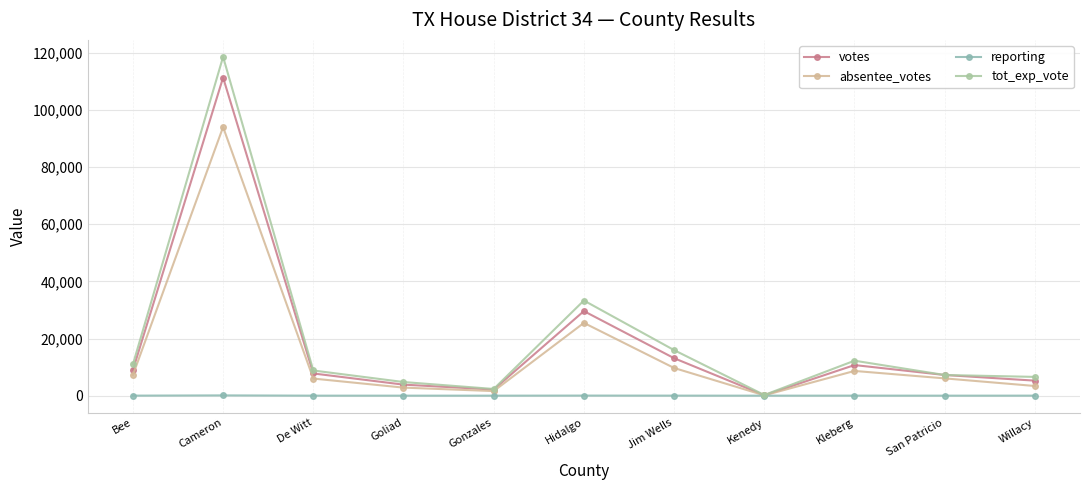

At which category is the sum across all series the highest?

Cameron